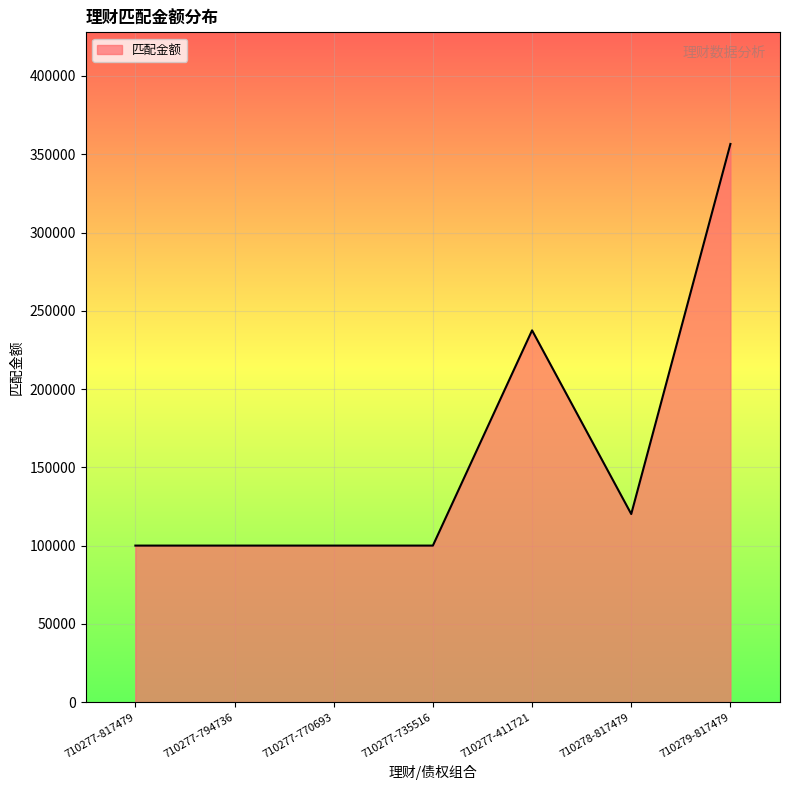

What is the smallest value displayed?

100000